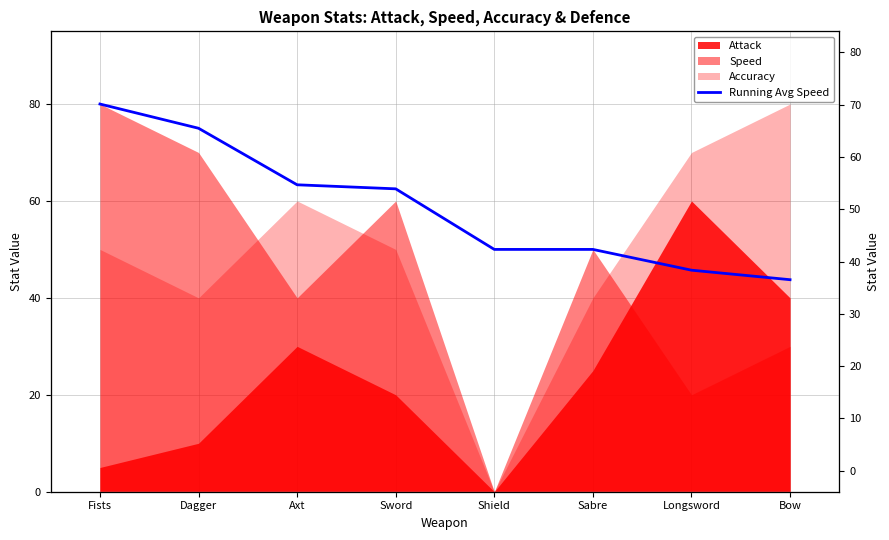

What is the change in value from Axt to Longsword?

-17.6